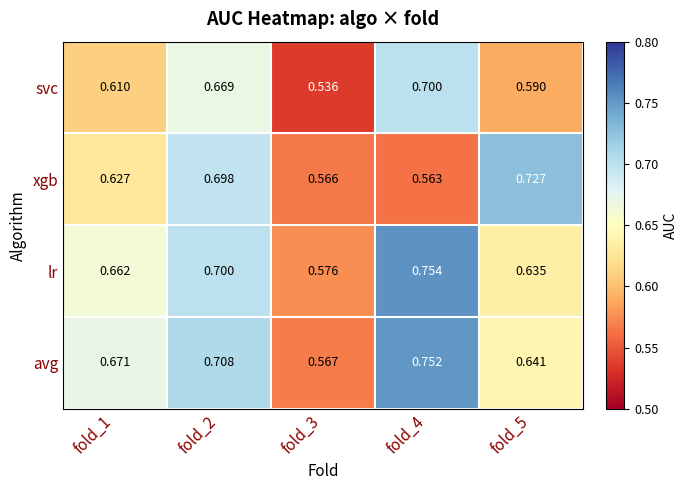

What is the total value across all series at fold_3?

2.2